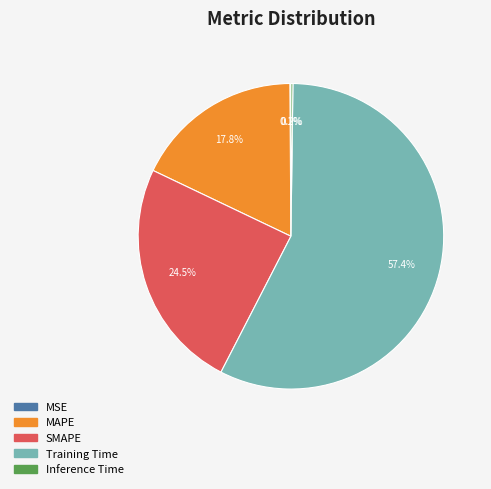

To the nearest percent, what is the difference between the largest and smallest slice percentages?

57%